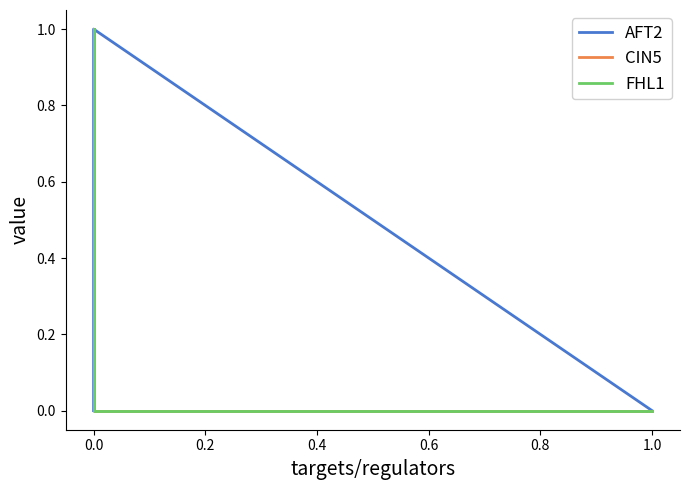

What are all the series names shown in the legend?

AFT2, CIN5, FHL1